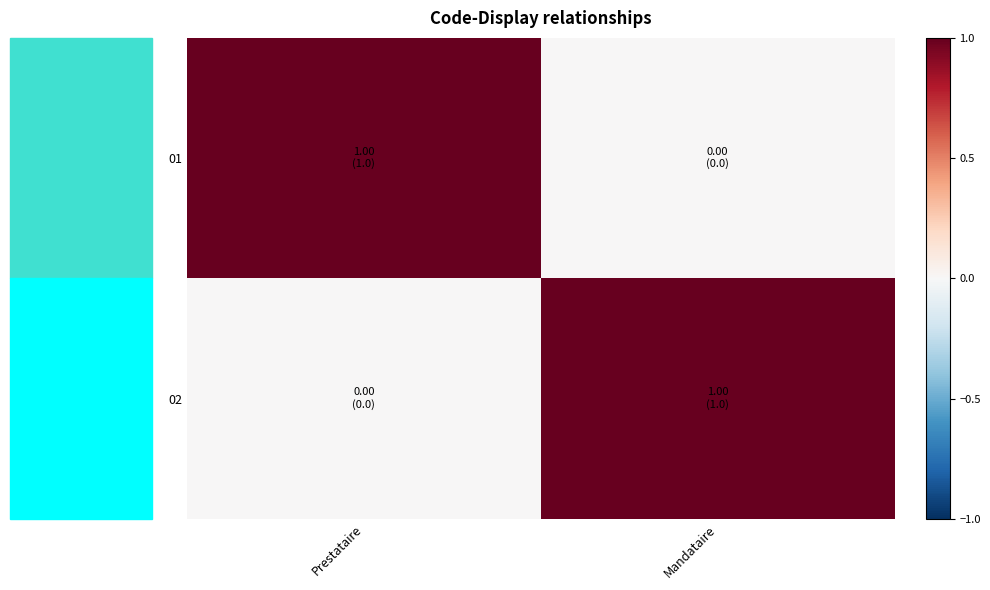

Reading left to right, list all the values displayed in this chart.

01: Prestataire=1	Mandataire=0
02: Prestataire=0	Mandataire=1